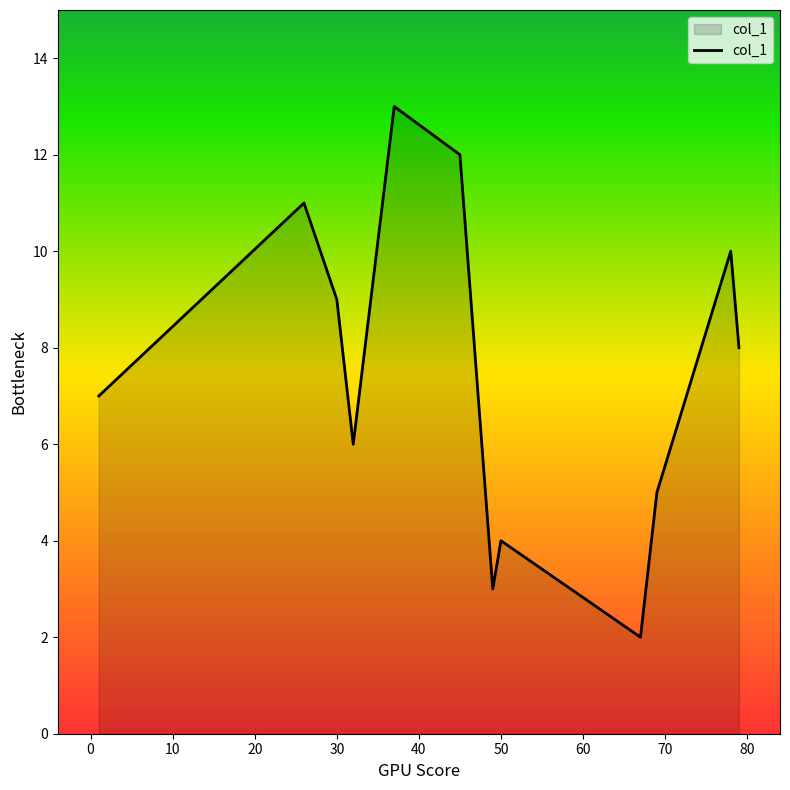

What is the smallest value displayed?

2.0